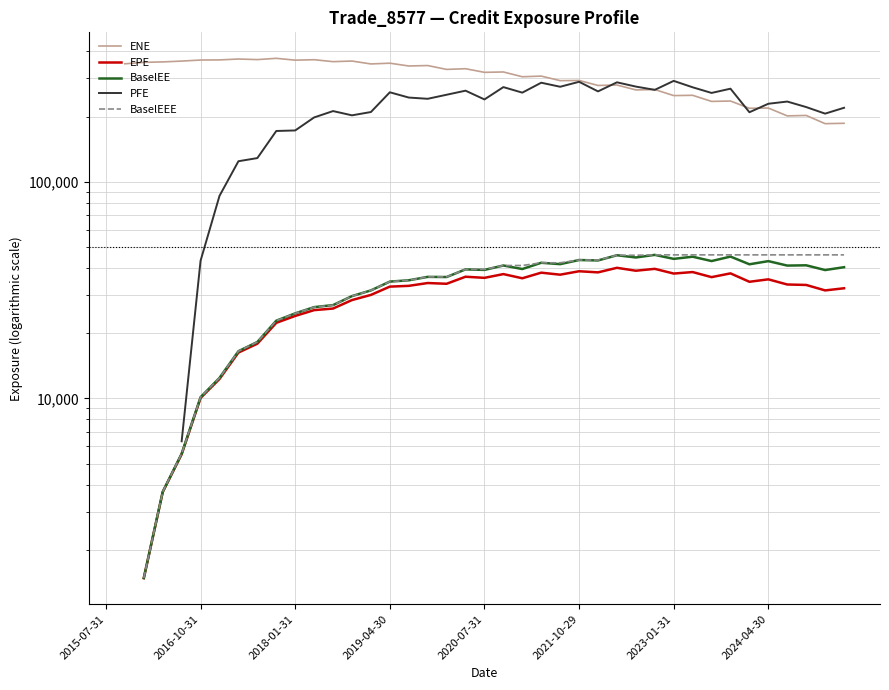

What is the total value across all series at 16?

690439.7